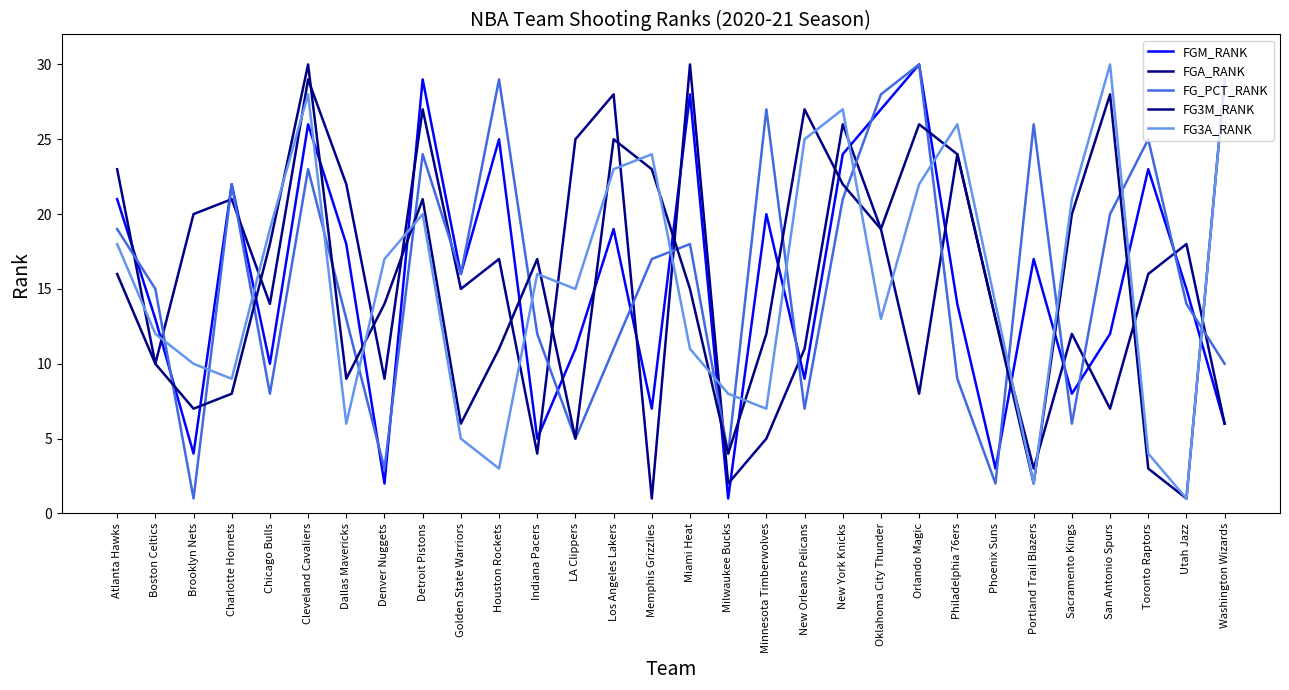

Reading left to right, what are all the values shown in this chart?

FGM_RANK: 21	13	4	22	10	26	18	2	29	16	25	5	11	19	7	28	1	20	9	24	27	30	14	3	17	8	12	23	15	6
FGA_RANK: 23	10	20	21	14	29	22	9	27	15	17	4	25	28	1	30	2	5	11	26	19	8	24	13	3	12	7	16	18	6
FG_PCT_RANK: 19	15	1	22	8	23	13	3	24	16	29	12	5	11	17	18	4	27	7	21	28	30	9	2	26	6	20	25	14	10
FG3M_RANK: 16	10	7	8	18	30	9	14	21	6	11	17	5	25	23	15	4	12	27	22	19	26	24	13	2	20	28	3	1	29
FG3A_RANK: 18	12	10	9	19	28	6	17	20	5	3	16	15	23	24	11	8	7	25	27	13	22	26	14	2	21	30	4	1	29